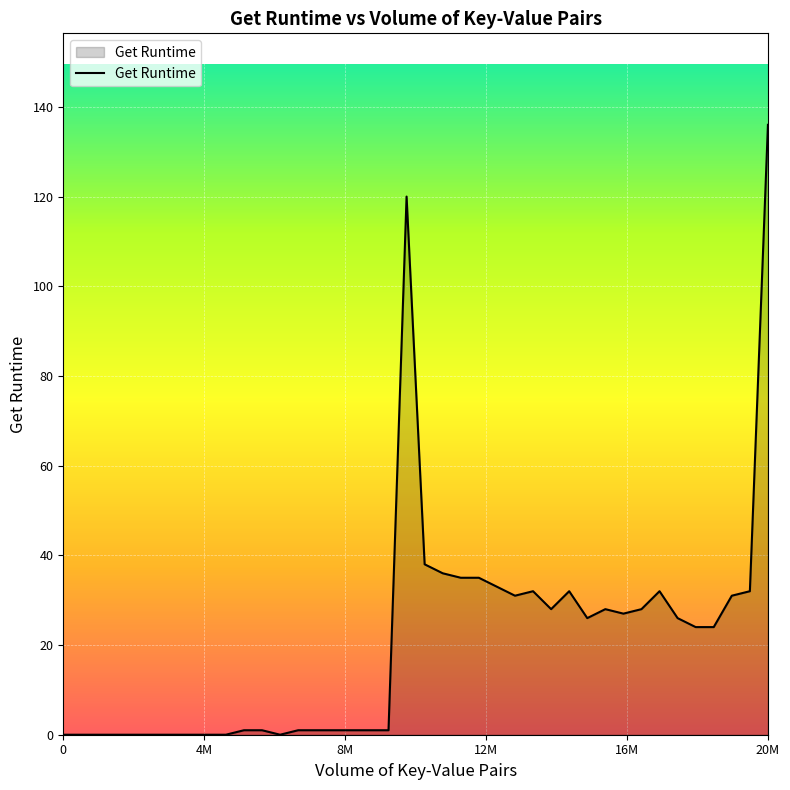

What is the difference between the maximum and minimum values?

136